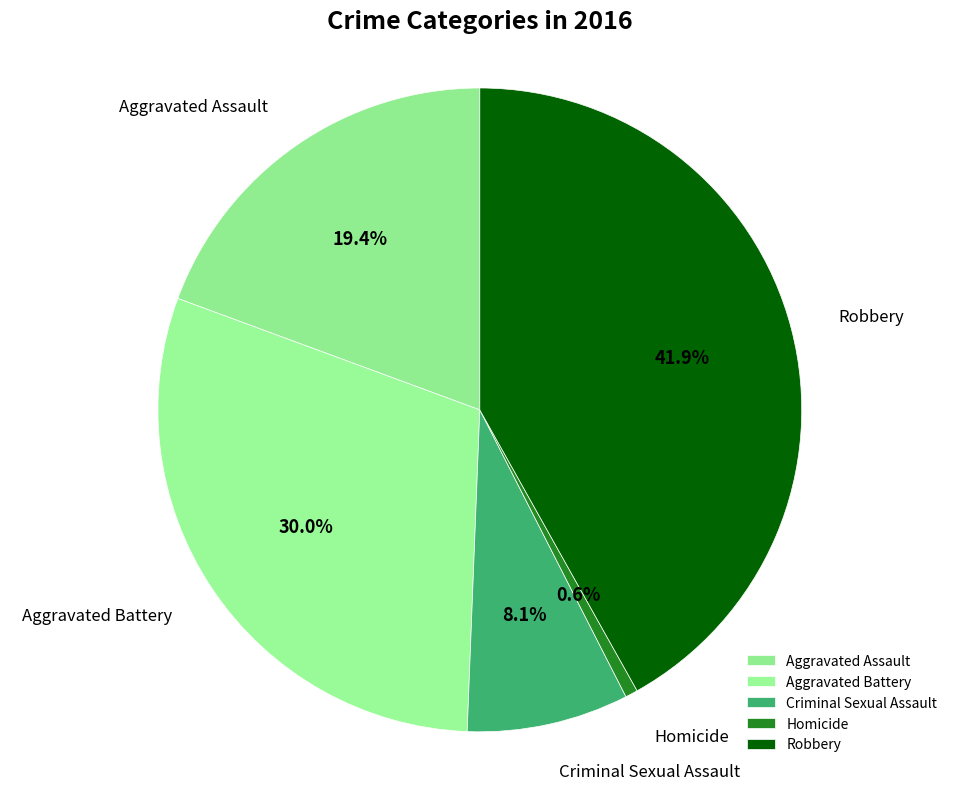

Count the number of slices in the pie.

5